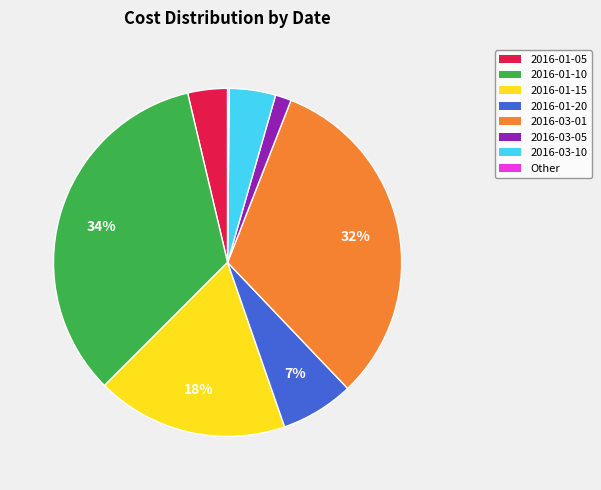

Which category has the biggest portion of the pie?

2016-01-10